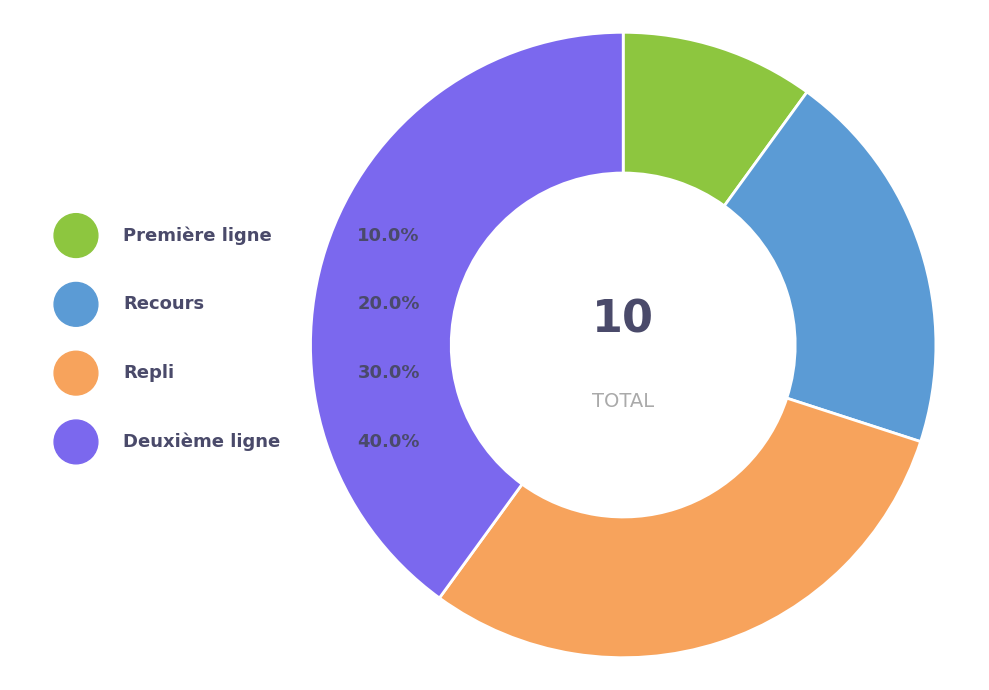

How many segments does this pie chart have?

4